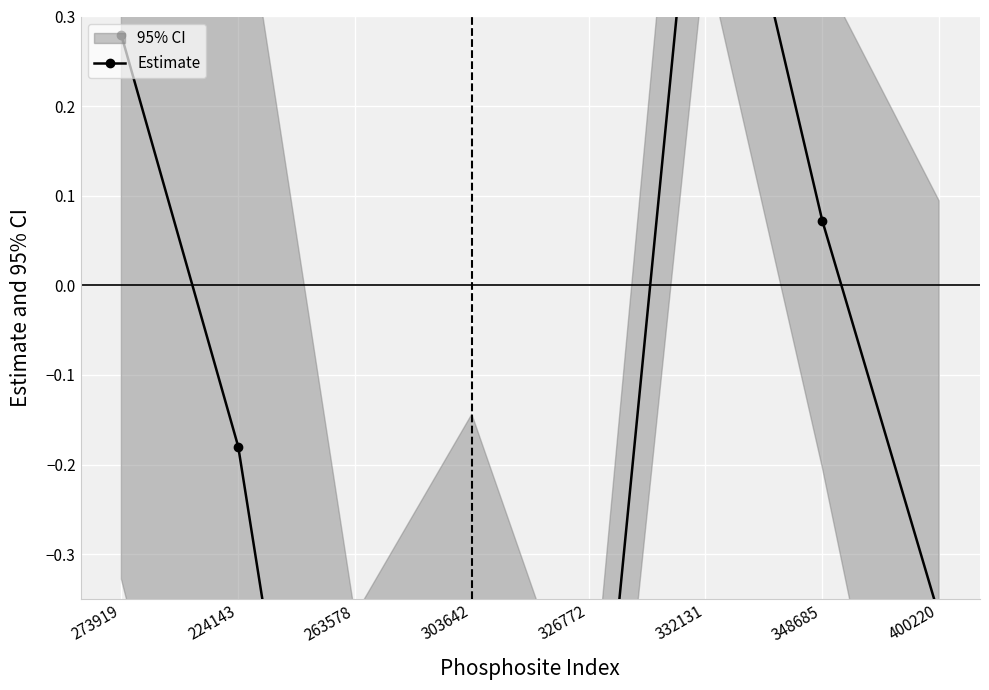

How many values are below 0?

5